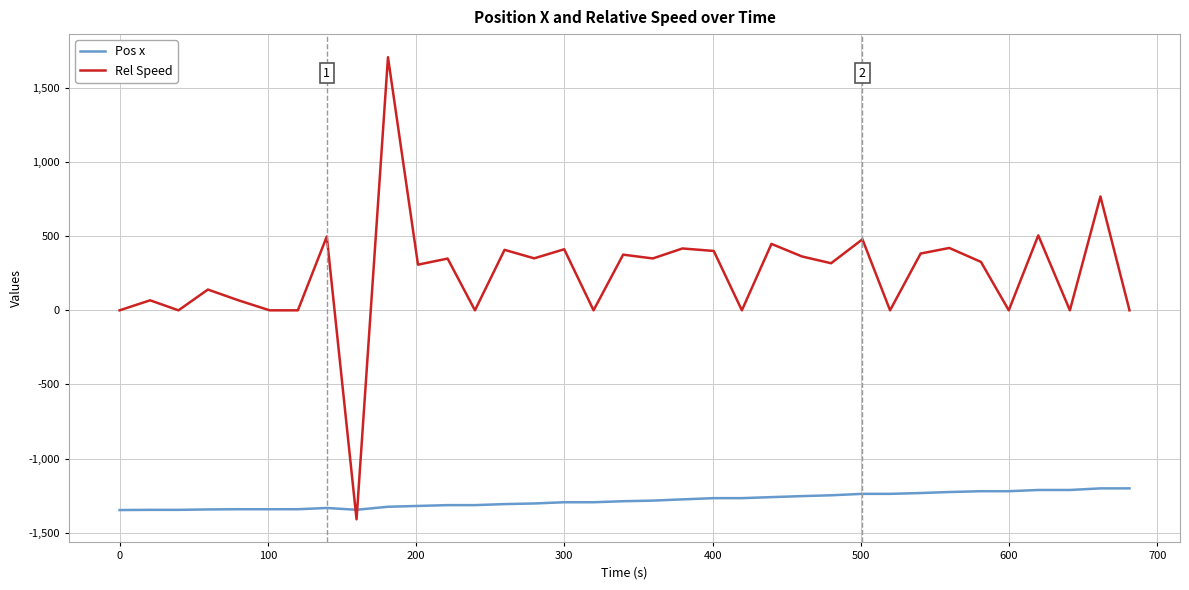

Does the chart have visible grid lines?

Yes